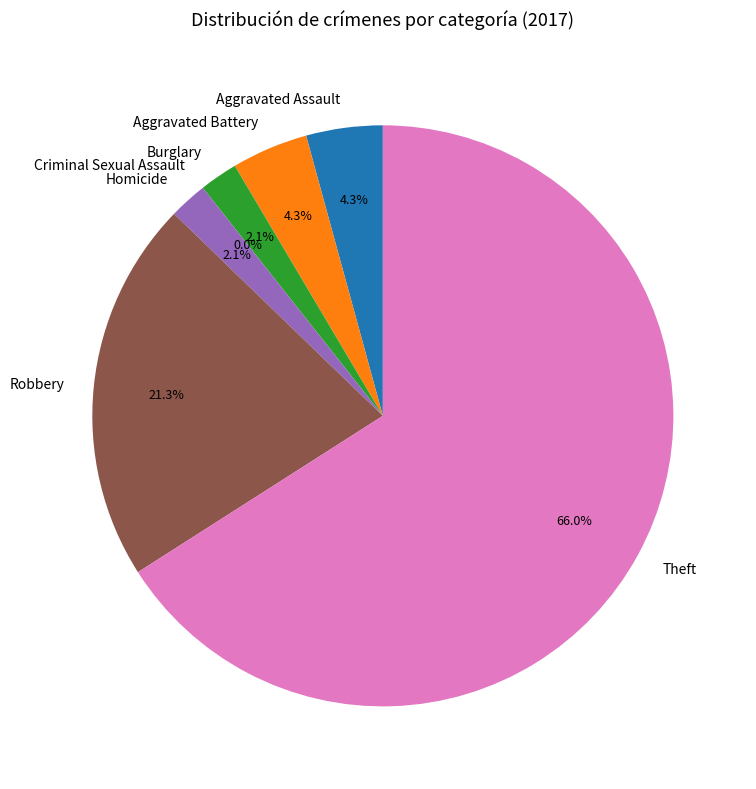

To the nearest percent, what is the difference between the largest and smallest slice percentages?

66%